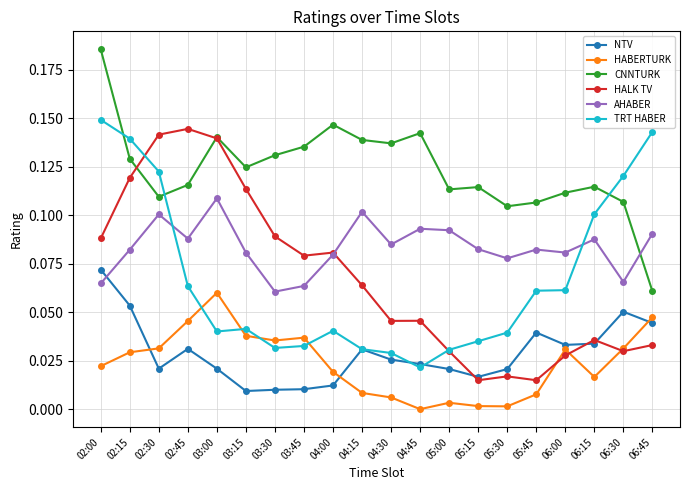

What is the label of the 19th point from the right?

02:15